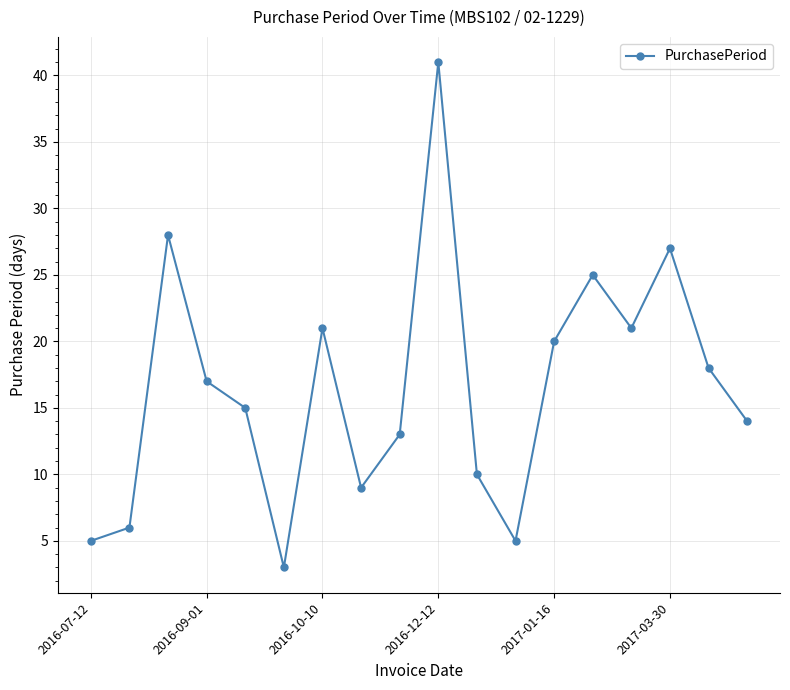

What is the smallest value displayed?

3